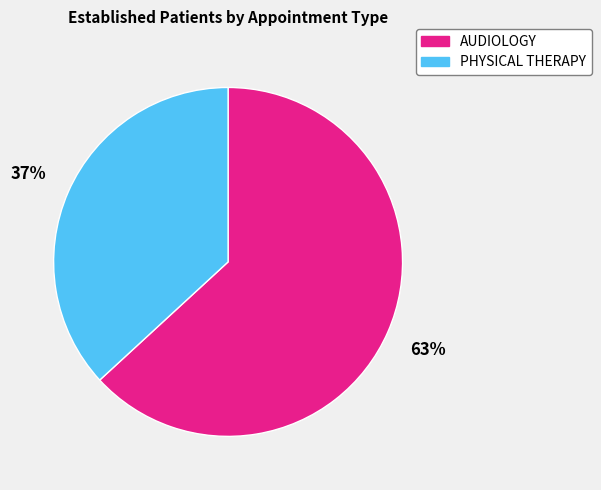

What is the ratio of the value at AUDIOLOGY to the value at PHYSICAL THERAPY?

1.7